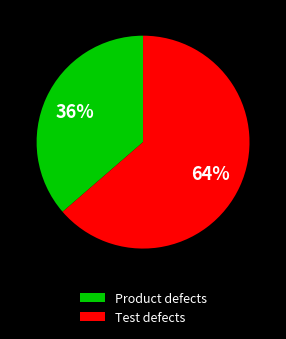

To the nearest percent, what is the combined percentage of Product defects and Test defects?

100%